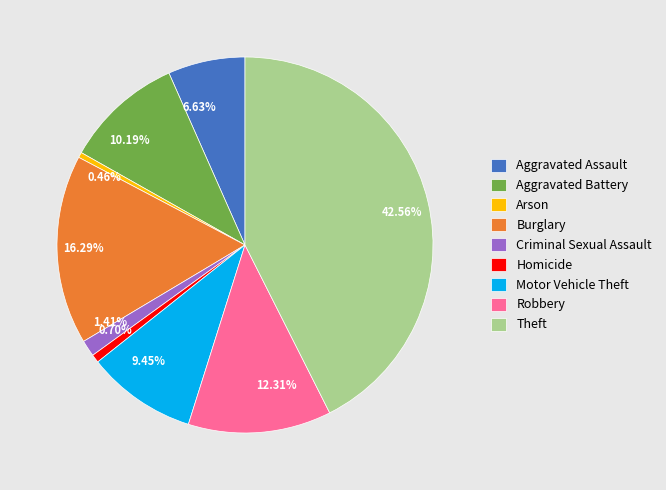

How many segments does this pie chart have?

9